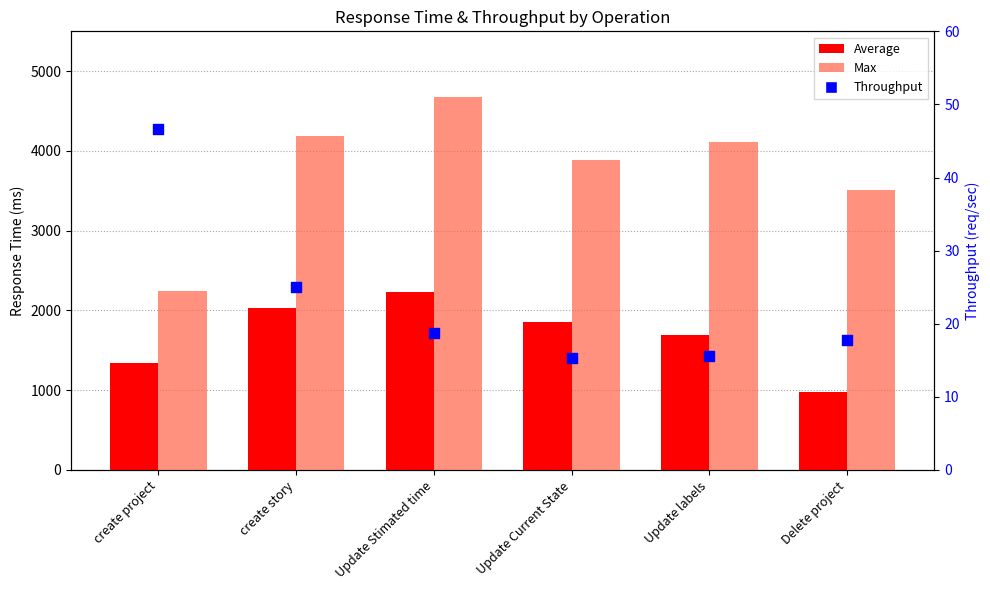

Which series reaches the minimum Y coordinate?

Throughput